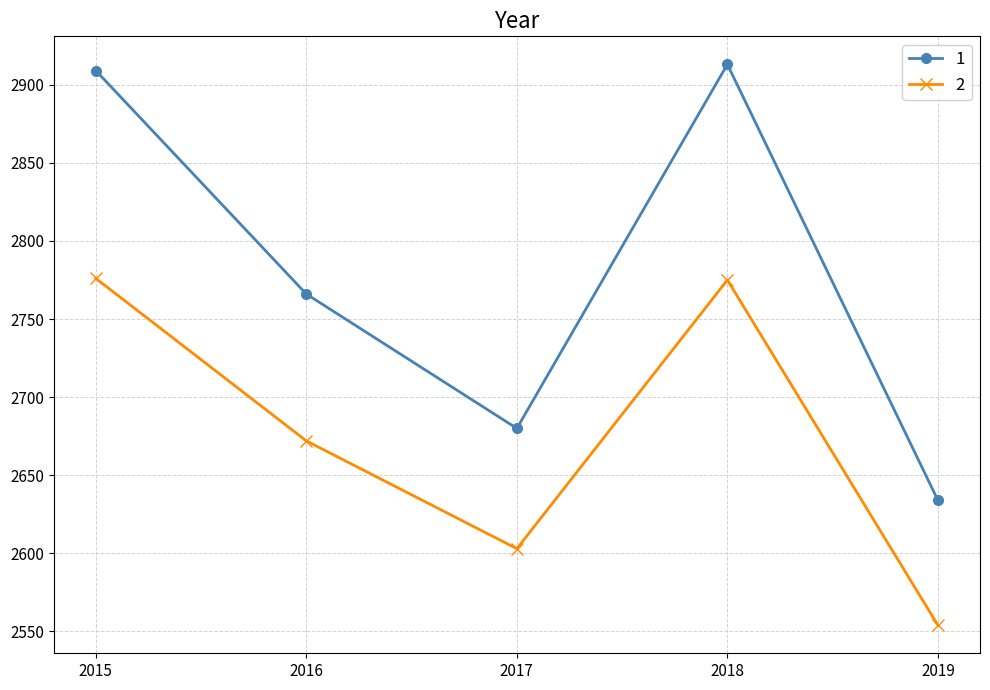

Which category has the lowest value in the 1 series?

2019